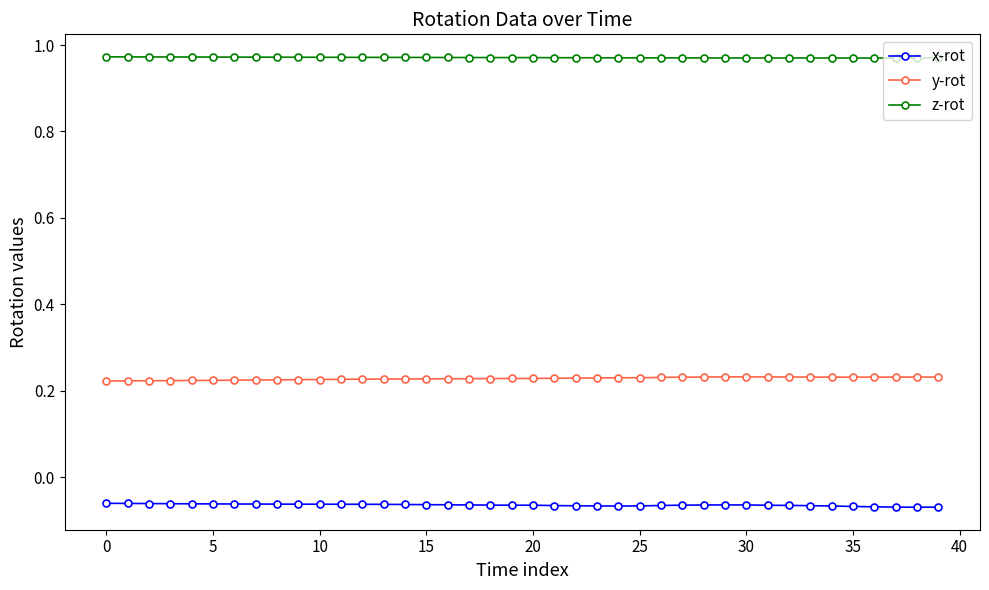

List the series in order of their peak value, highest first.

z-rot, y-rot, x-rot